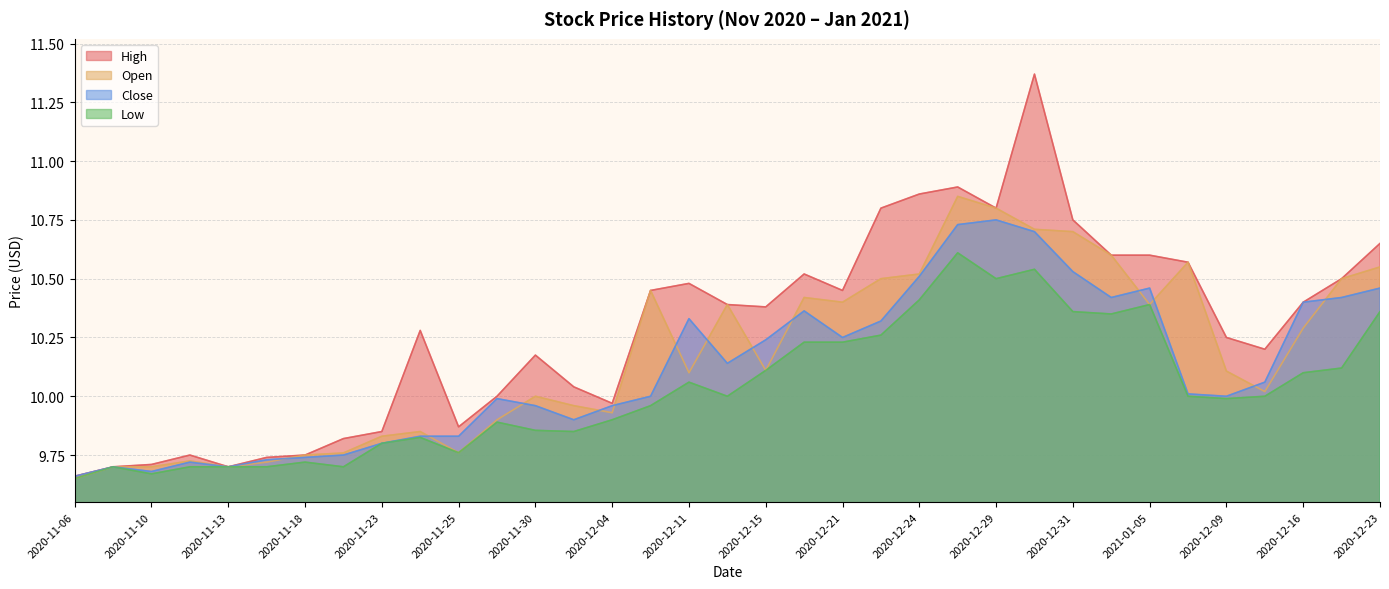

Which has a higher value, 2020-12-14 or 2020-11-13?

2020-12-14